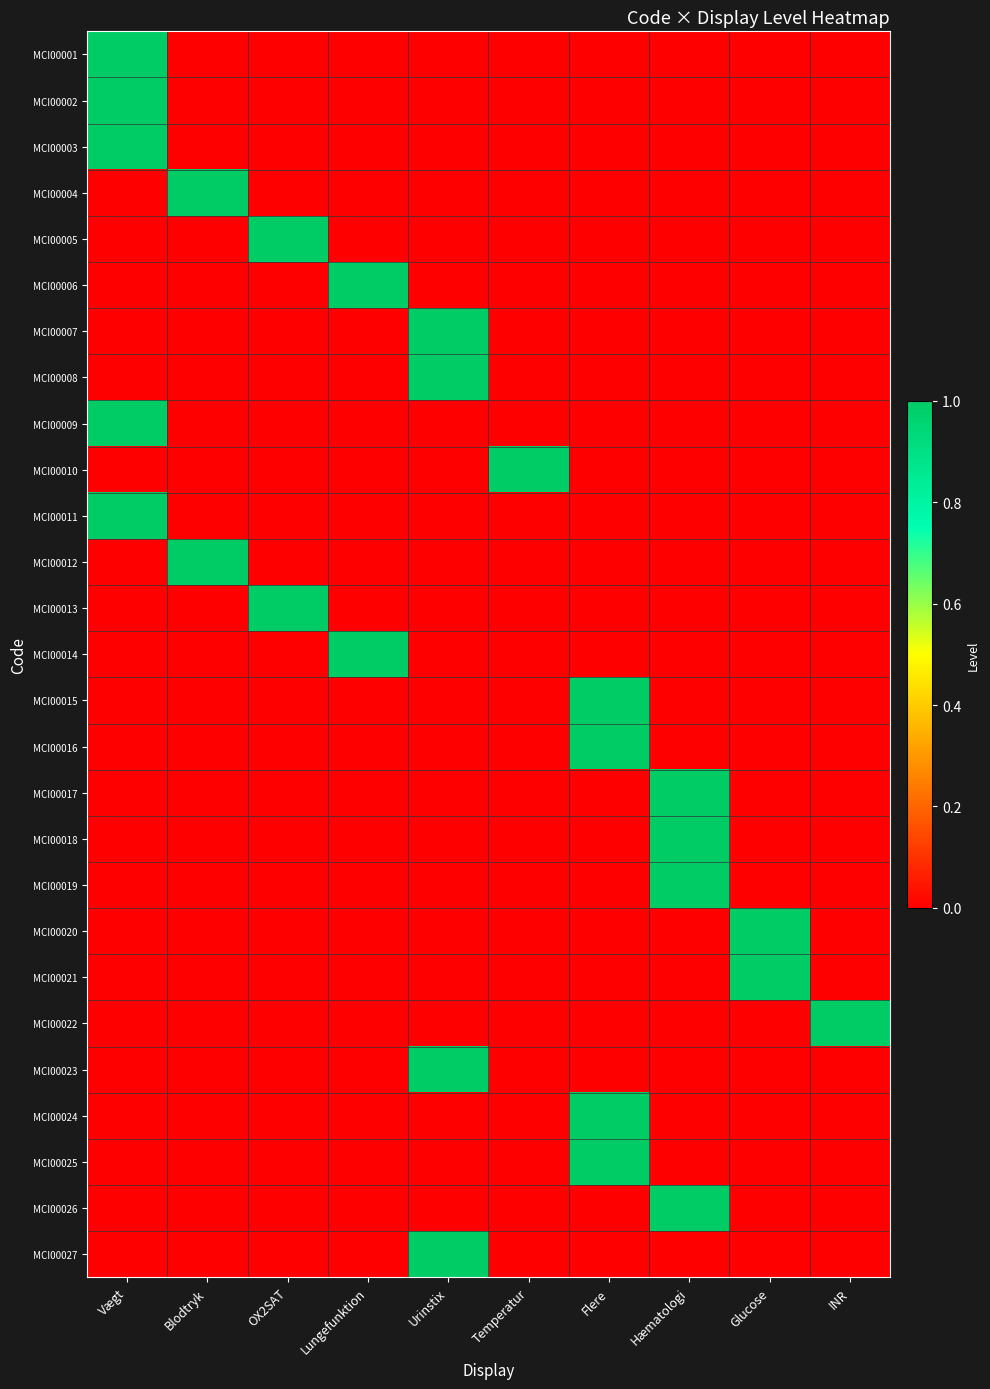

What is the total value across all series at Flere?

4